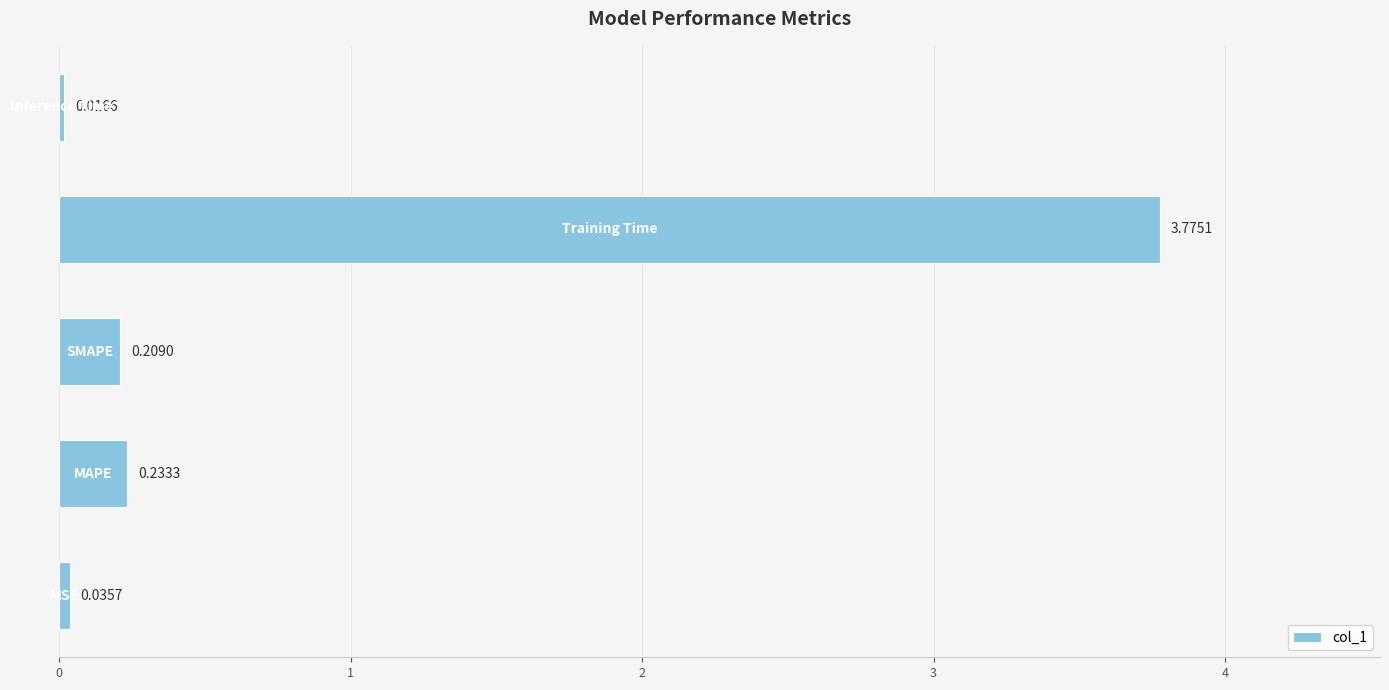

What is the average value?

0.9